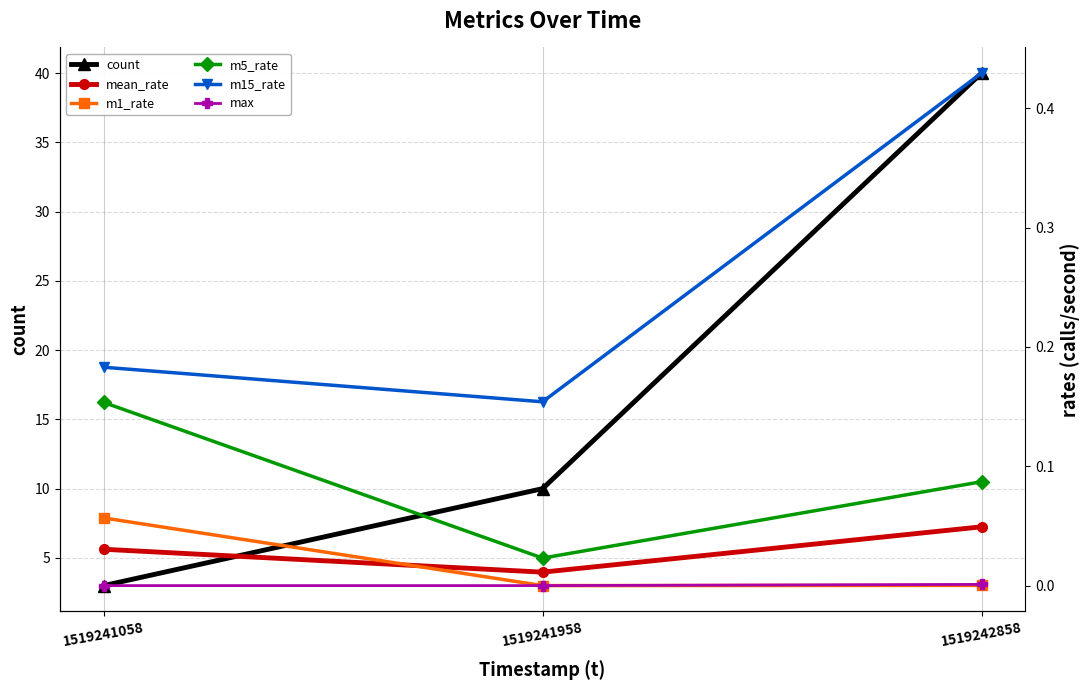

Where is mean_rate nearest to the value 0?

1519241958